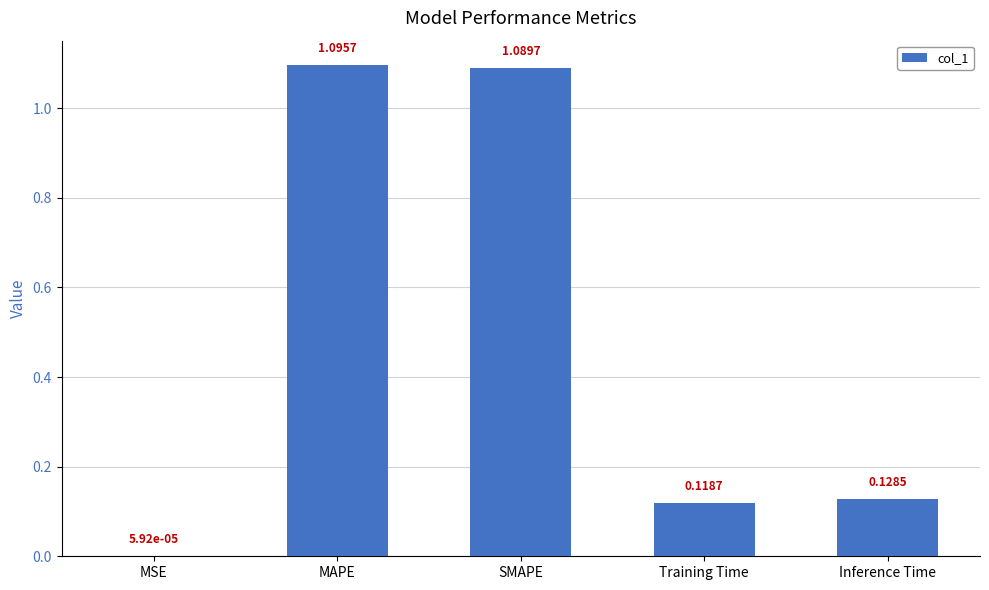

The value at SMAPE is 1.1. True or false?

True